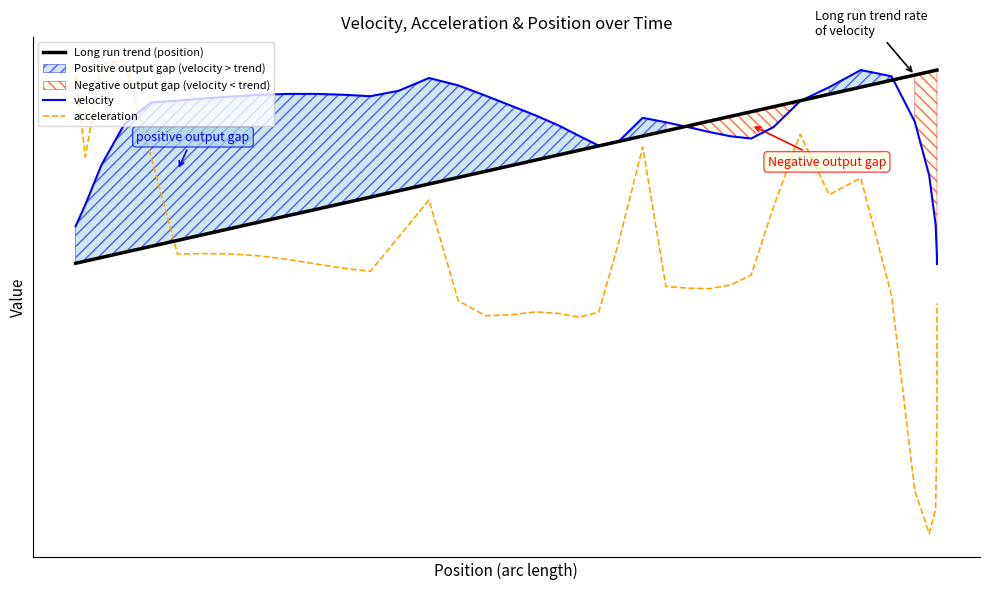

In velocity, how many points are lower than both neighbors (excluding endpoints)?

3